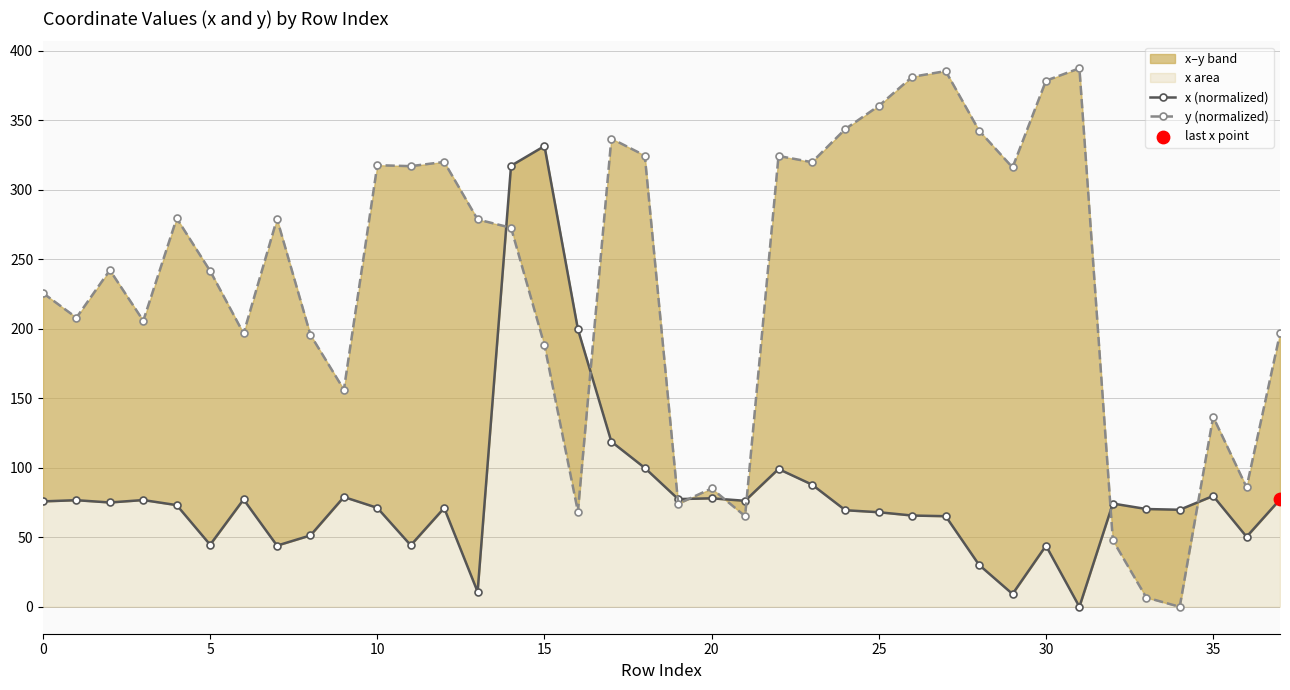

At which category is the sum across all series the highest?

14